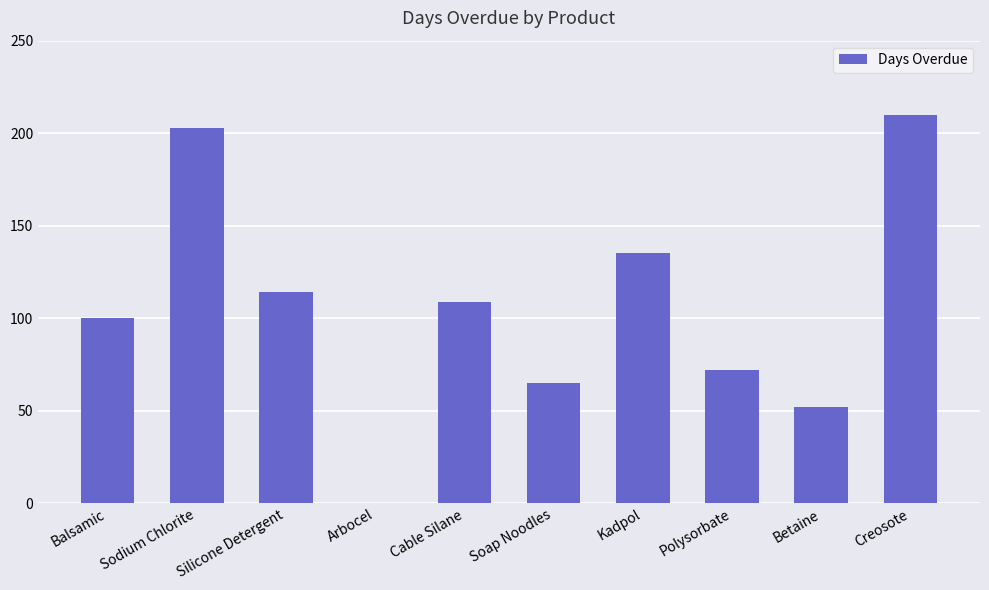

What is the average value?

106